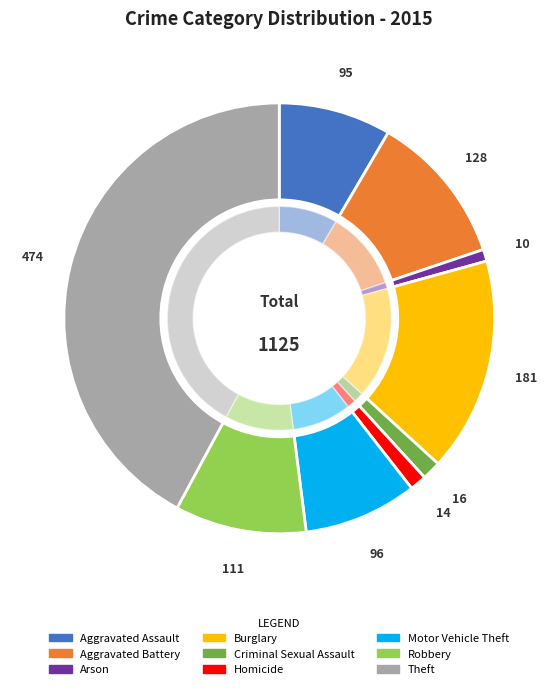

To the nearest percent, what is the difference between the Criminal Sexual Assault and Aggravated Assault slice percentages?

7%